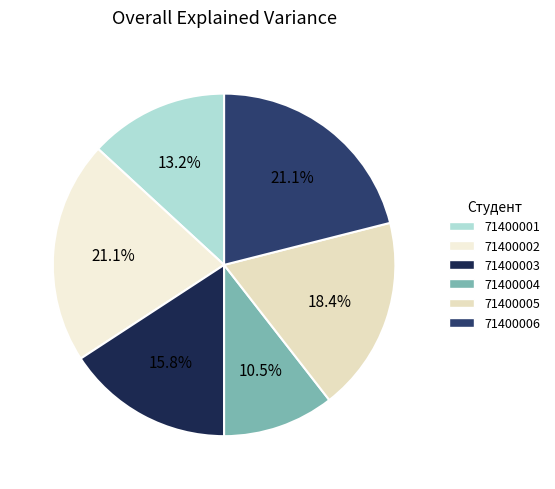

Rank the categories by value from highest to lowest.

71400002, 71400006, 71400005, 71400003, 71400001, 71400004